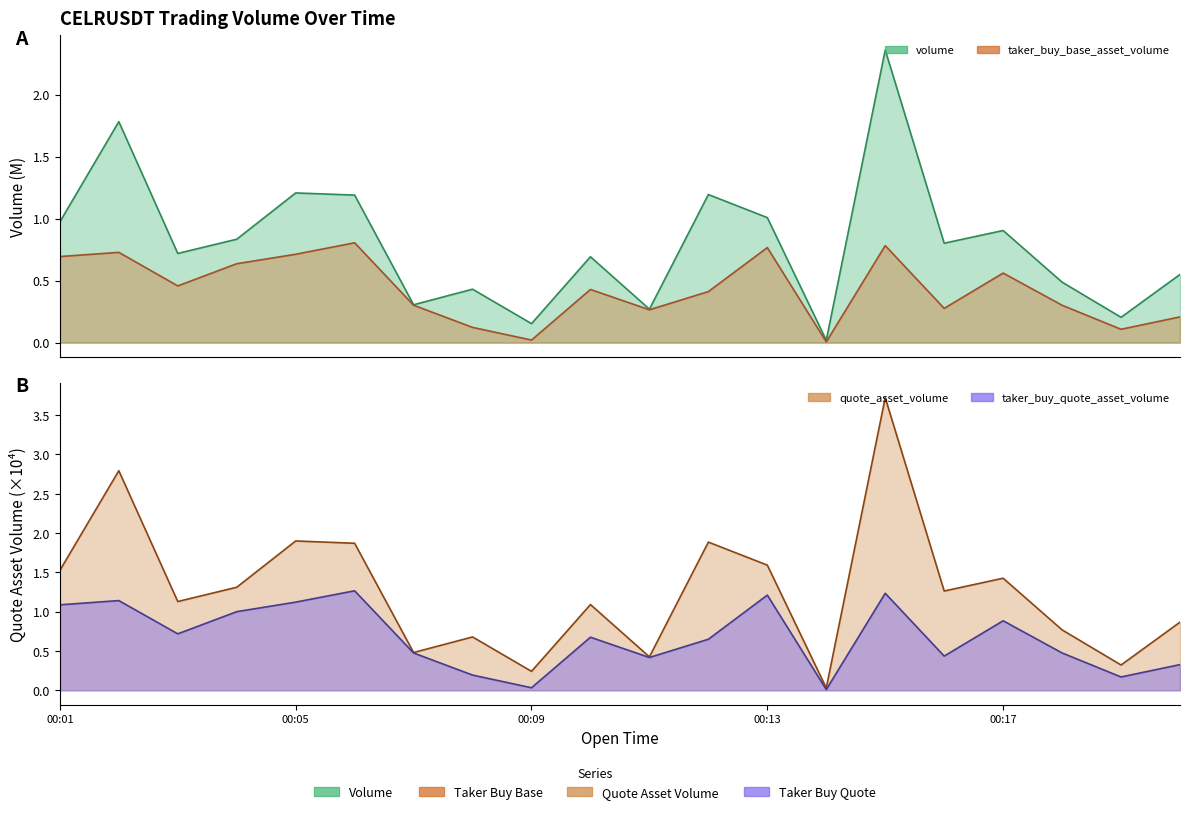

How many series are shown in this chart?

4